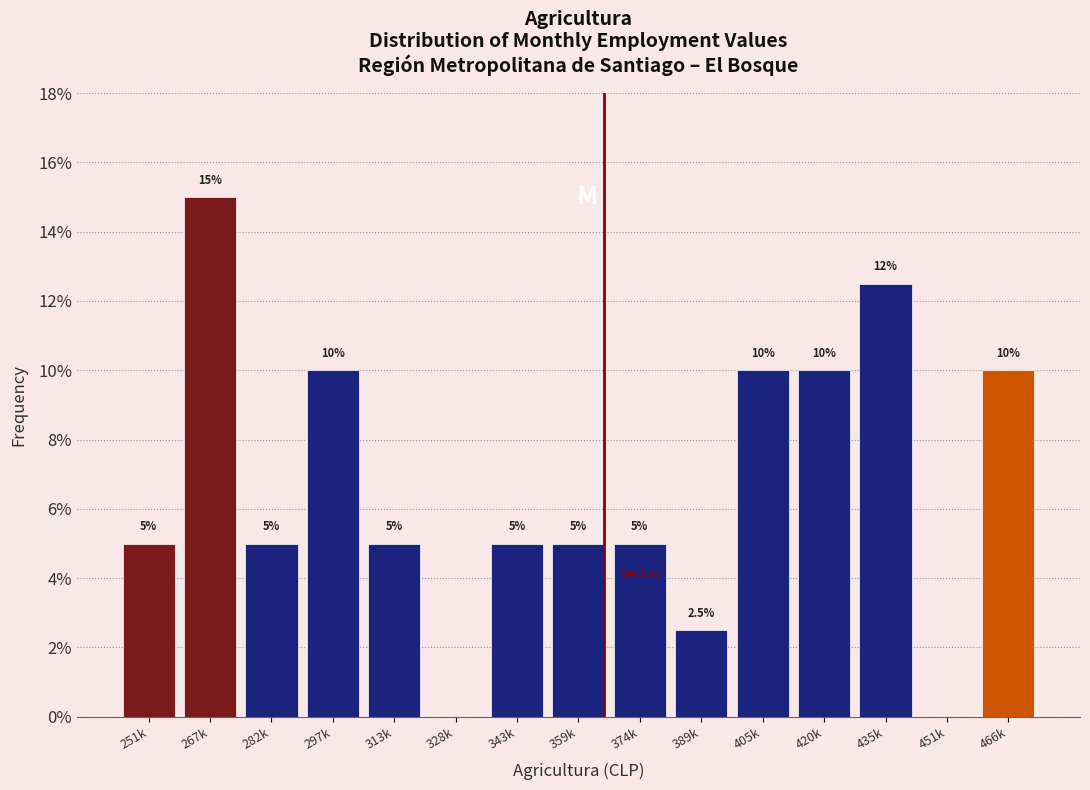

Reading right to left, extract all data points from this chart.

466k=10.0	451k=0.0	435k=12.5	420k=10.0	405k=10.0	389k=2.5	374k=5.0	359k=5.0	343k=5.0	328k=0.0	313k=5.0	297k=10.0	282k=5.0	267k=15.0	251k=5.0